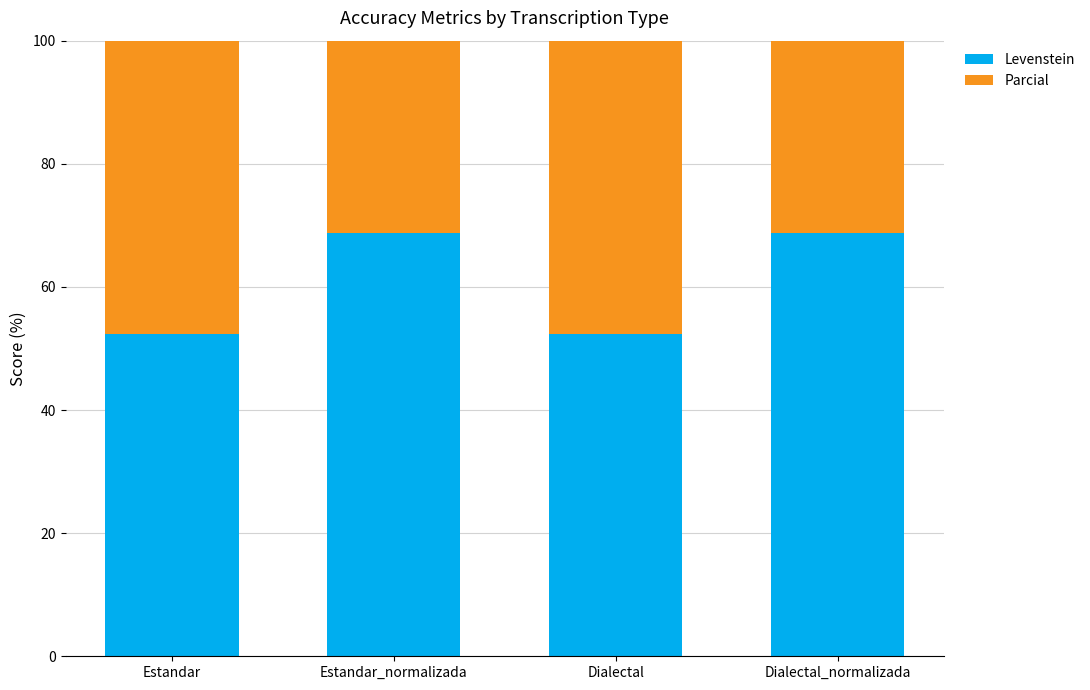

How many bars are there in each group?

2